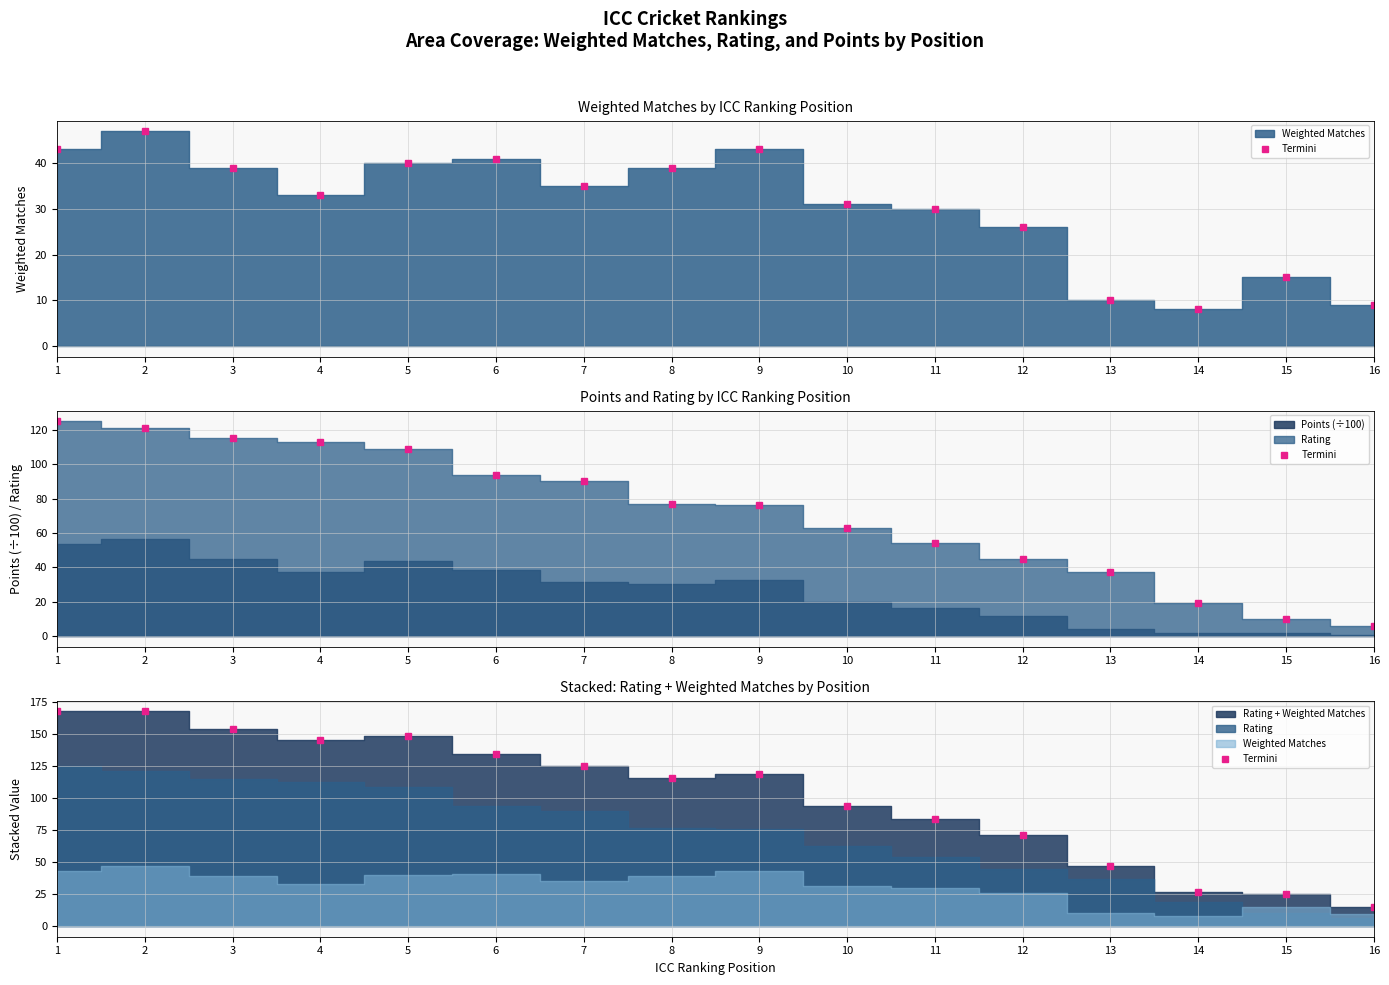

At which label is the value closest to 91?

10